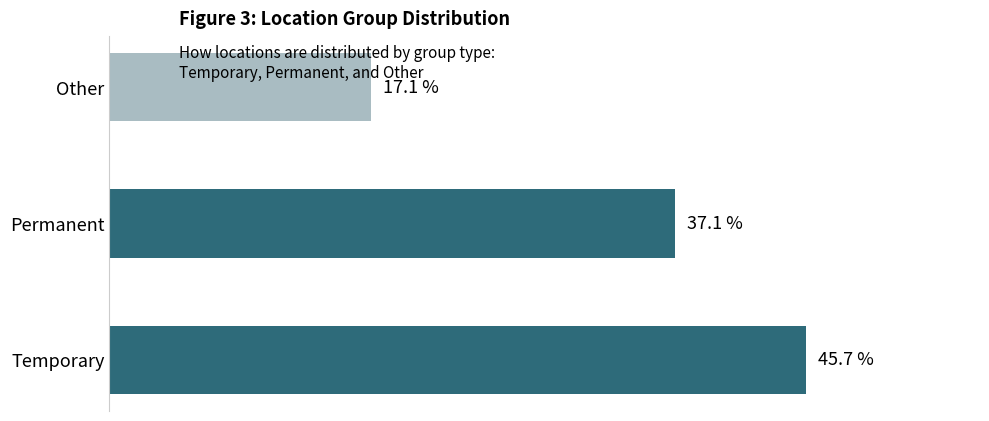

List the labels in order of value, largest first.

Temporary, Permanent, Other